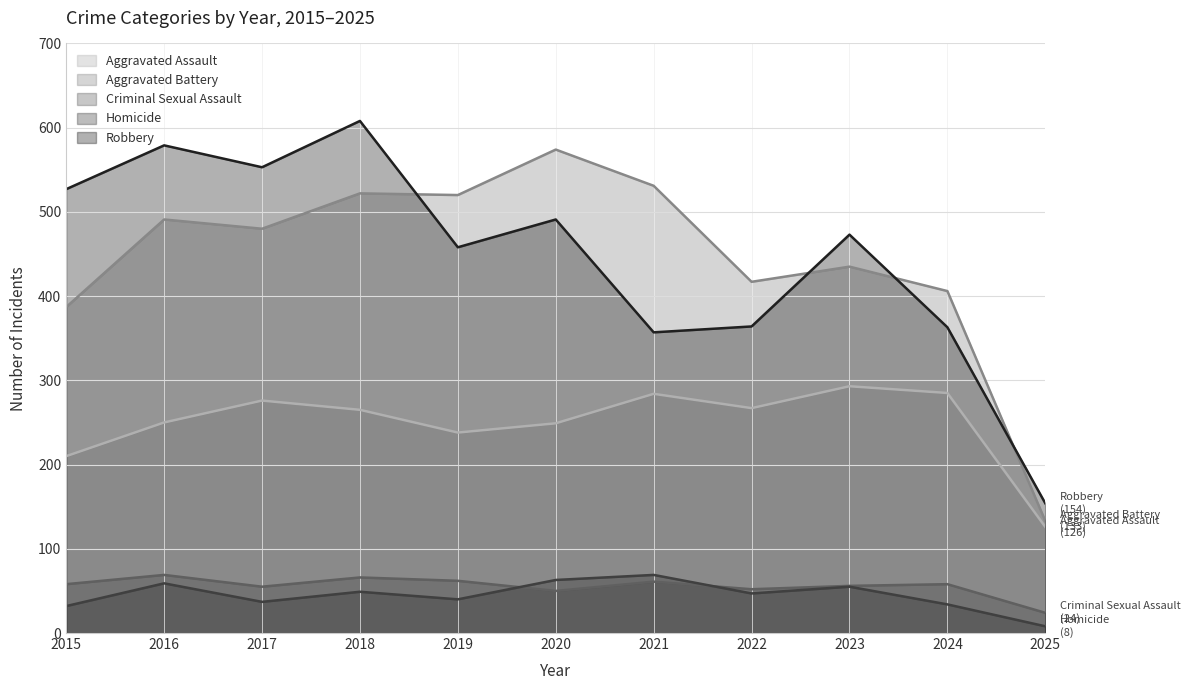

The Robbery series shows 495 at 2024. True or false?

False